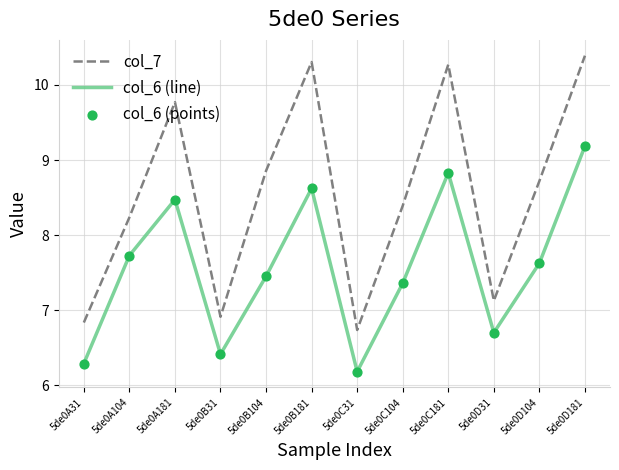

Which series changed the most between 5de0A181 and 5de0D181?

col_6 (line)